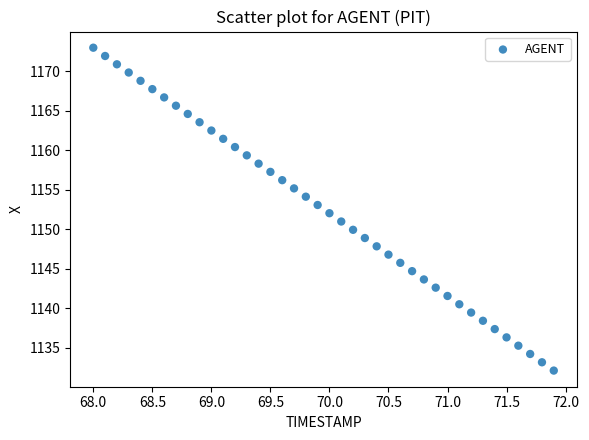

What is the range of X values (max minus min)?

3.9